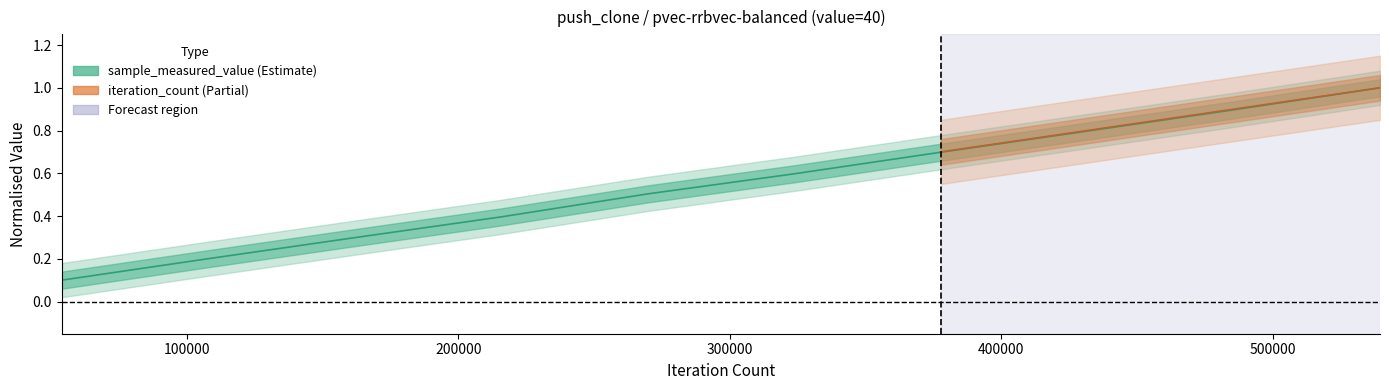

What is the sum of all values?

5.5